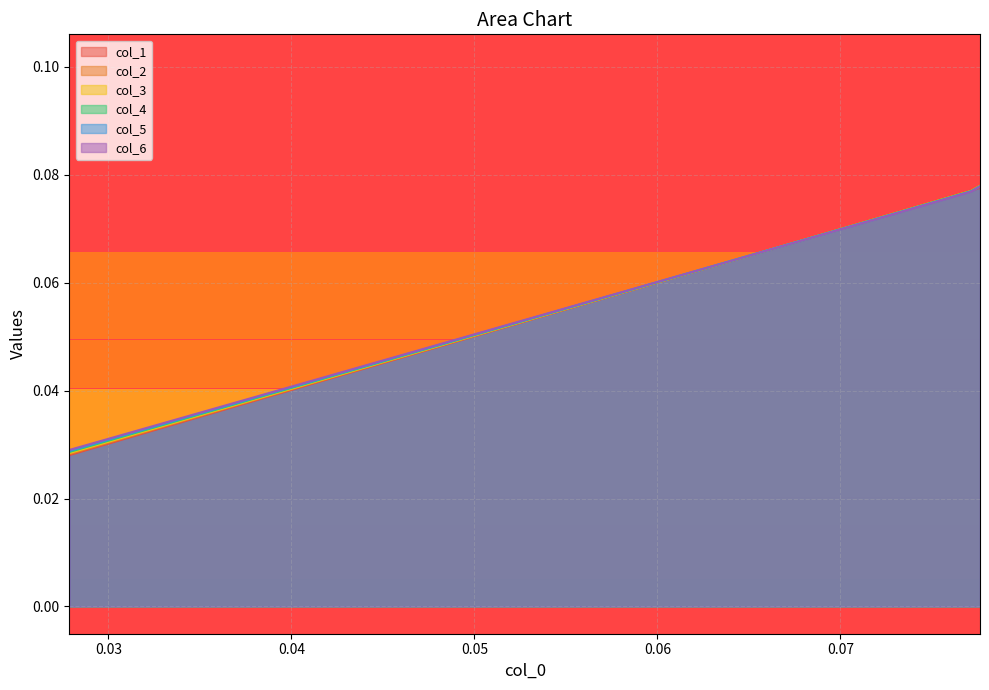

What are all the series names shown in the legend?

col_1, col_2, col_3, col_4, col_5, col_6